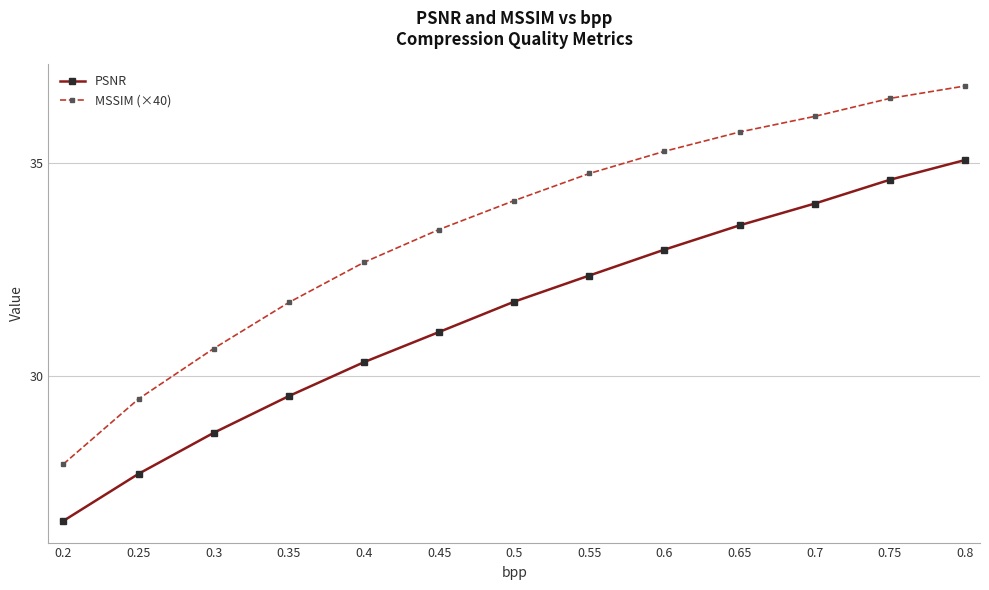

What value does the MSSIM (×40) series have at 0.65?

35.7